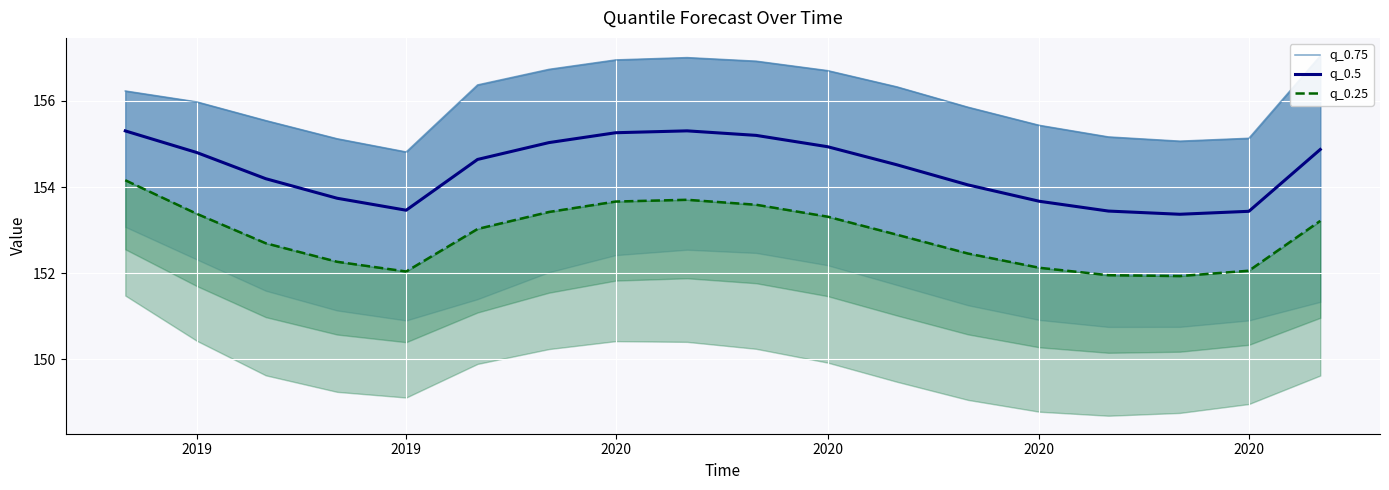

What is the value of the q_0.5 point at the 1st from the left?

155.3